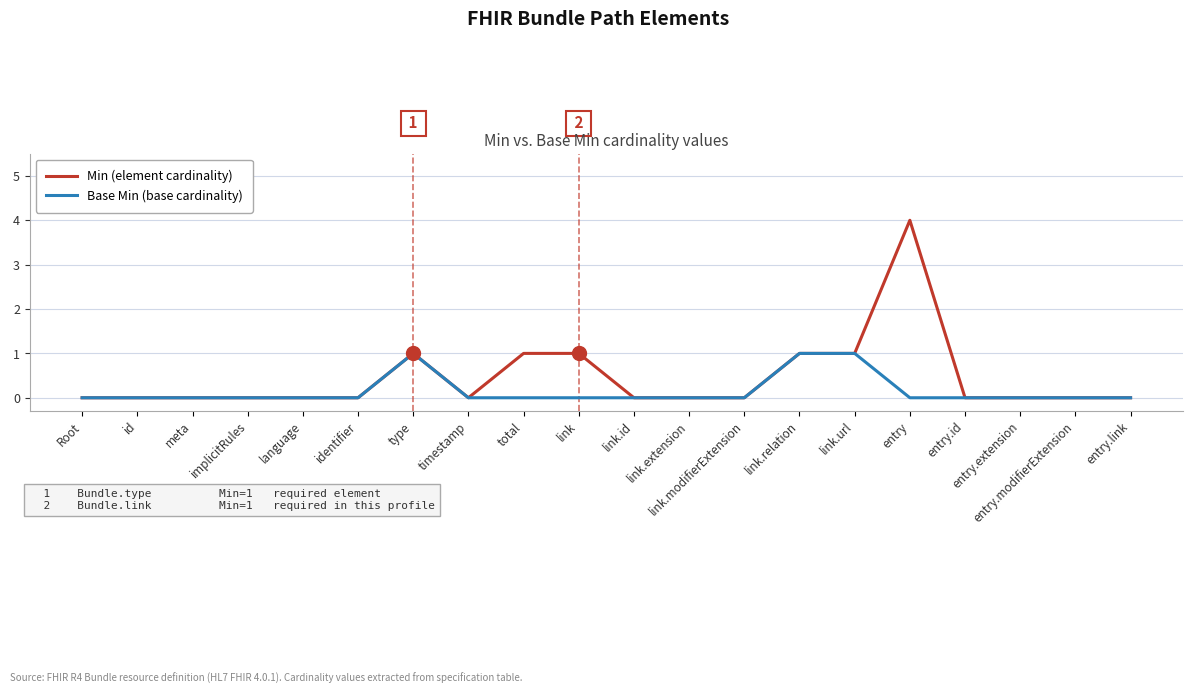

What position from the left is entry.extension?

18